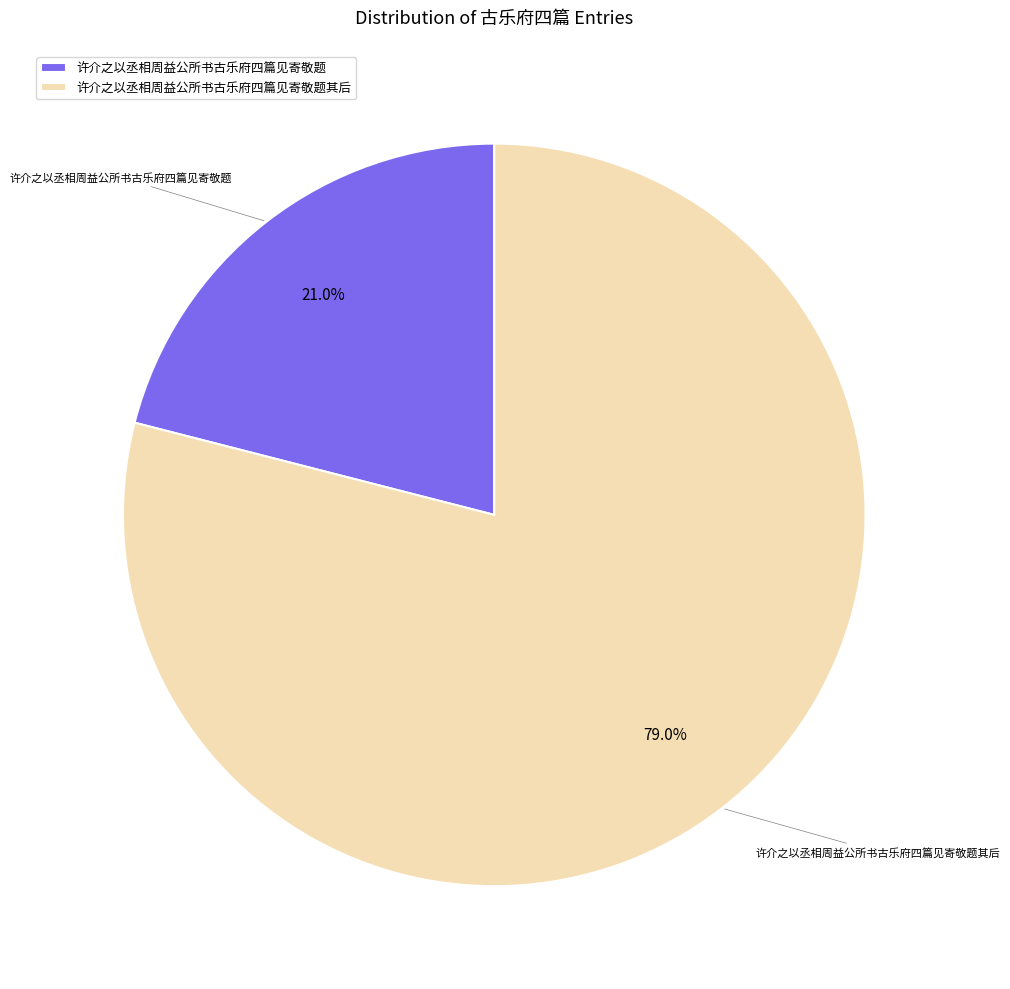

To the nearest percent, what is the difference between the largest and smallest slice percentages?

58%